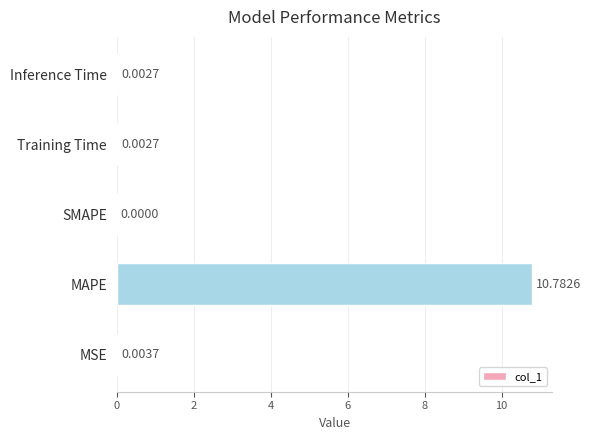

At which category does the chart reach its peak across all series?

MAPE